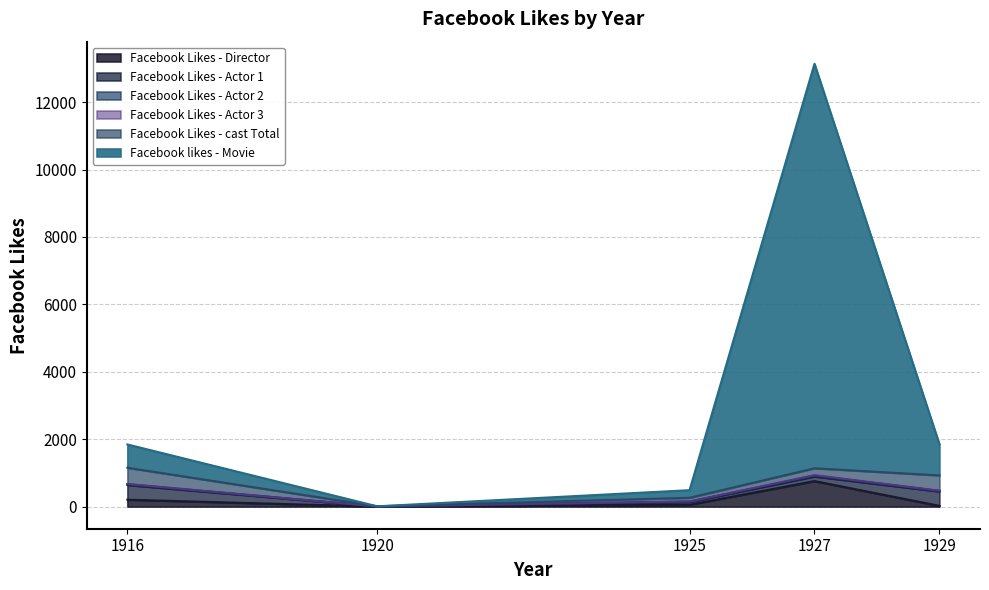

What is the maximum value for Facebook Likes - cast Total?

481